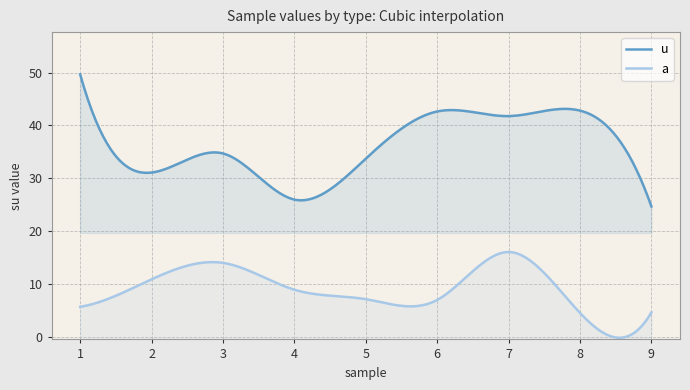

Between 2 and 7, which series saw the biggest shift?

u